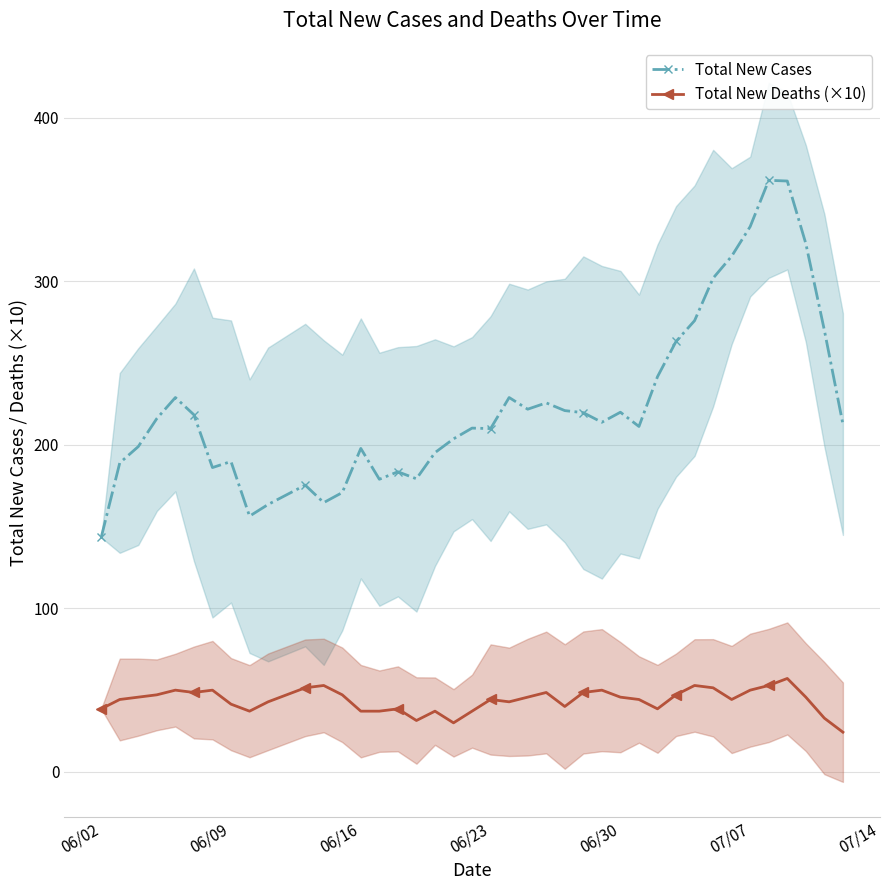

How many data points in Total New Deaths (×10) are above 45?

20